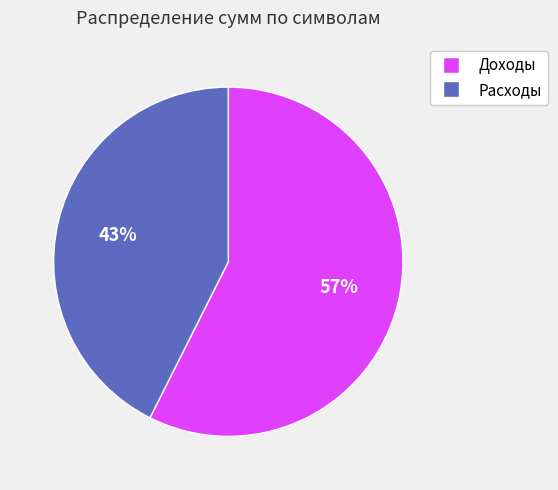

Does Доходы account for over 50% of the chart?

Yes